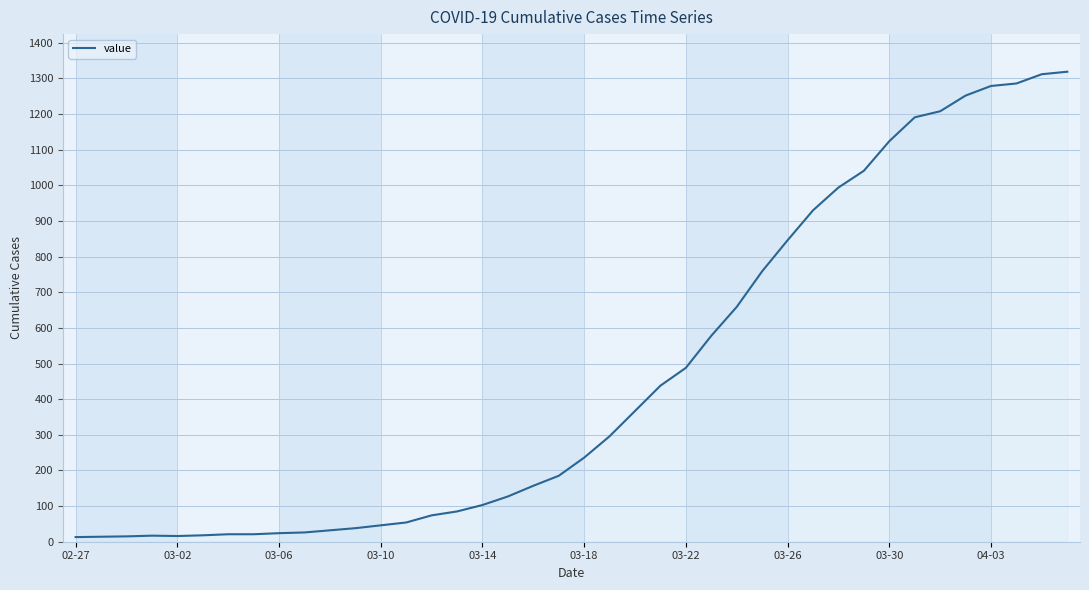

What is the maximum value shown in the chart?

1319